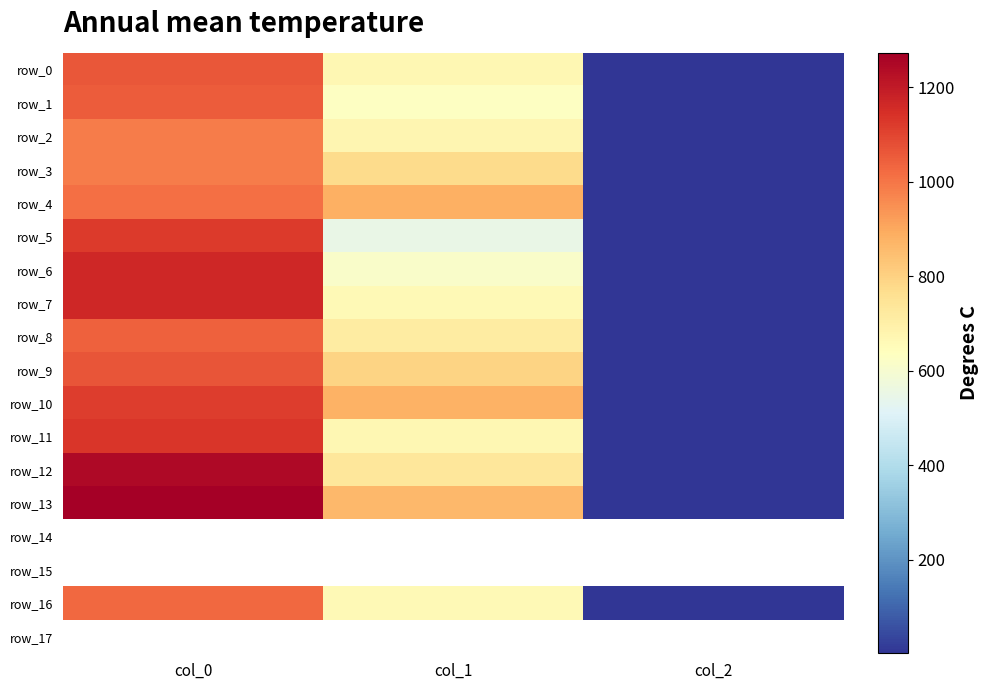

How many distinct data groups are displayed?

18